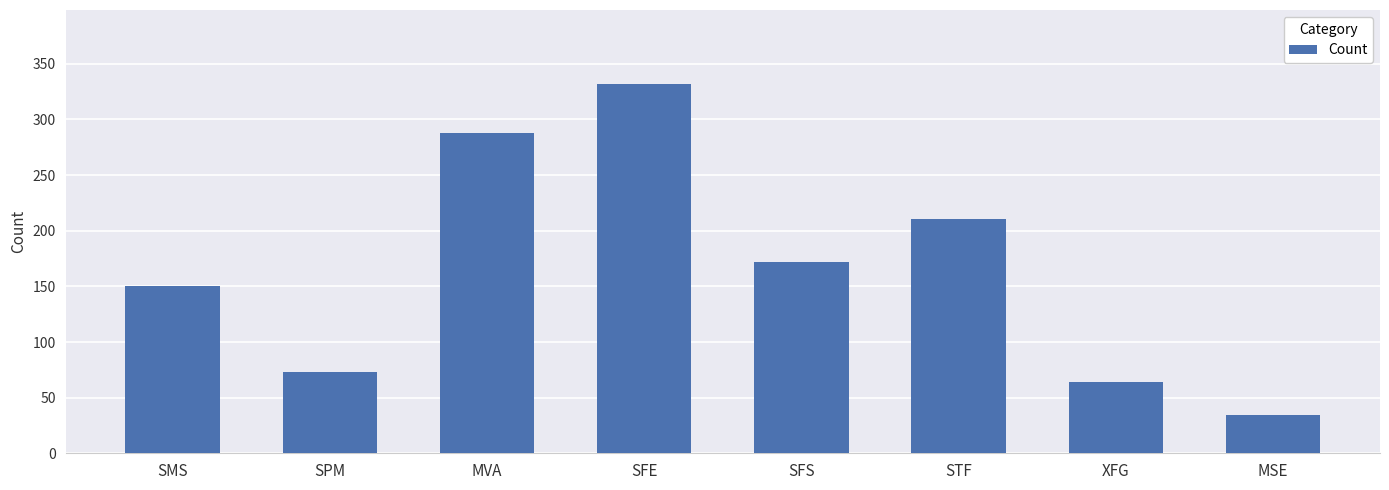

Which label corresponds to the largest value in the chart?

SFE